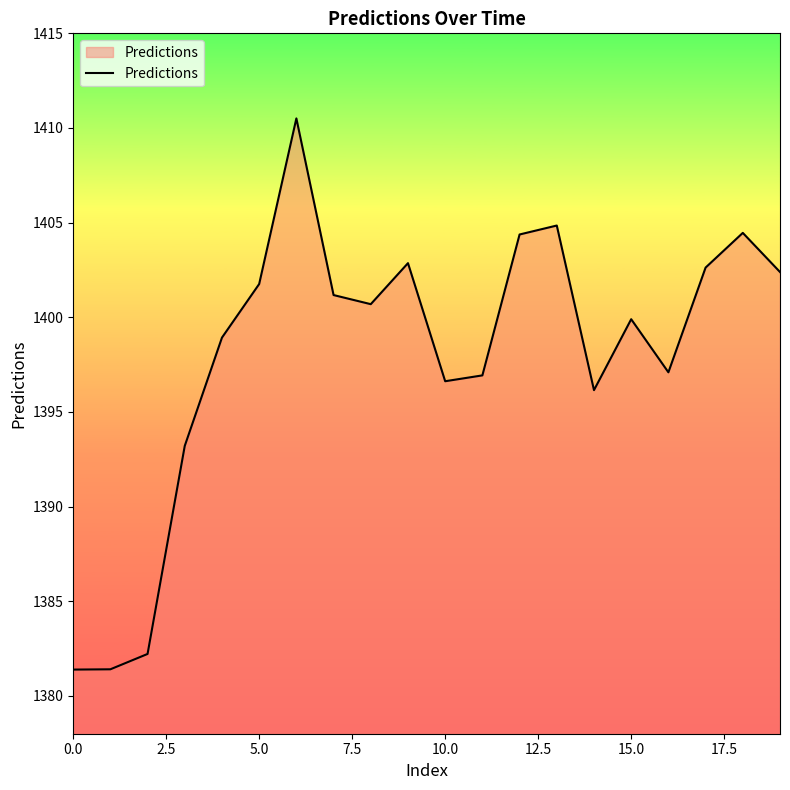

What is the maximum value shown in the chart?

1410.5